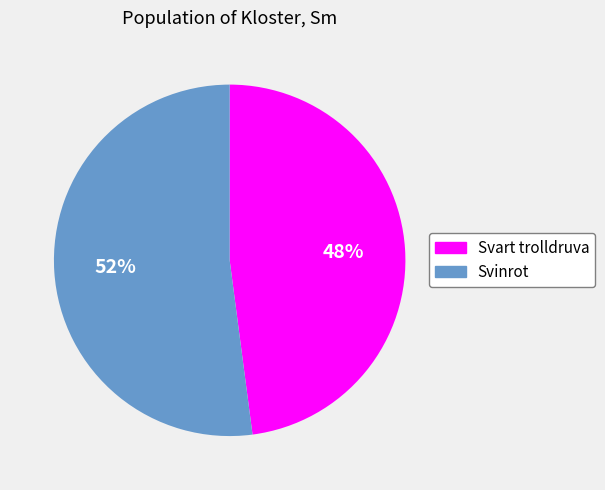

Rank the categories by value from highest to lowest.

Svinrot, Svart trolldruva